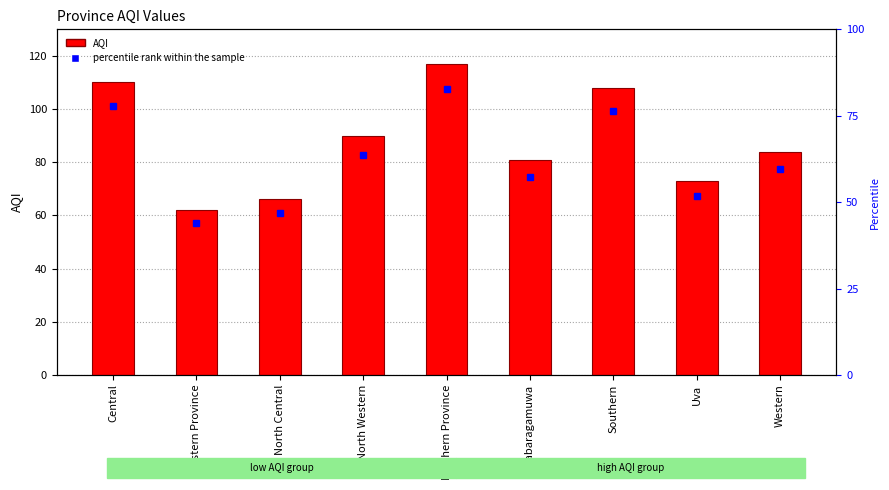

What is the label of the 3rd bar from the left?

North Central